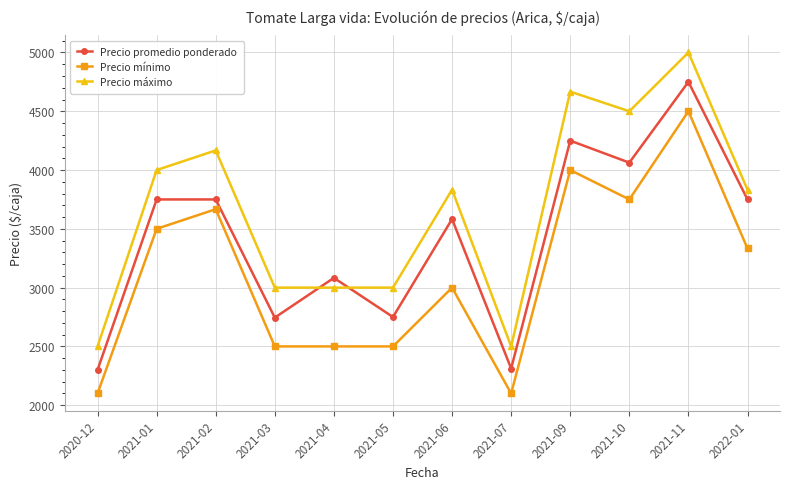

The Precio mínimo series shows 3333 at 2022-01. True or false?

True